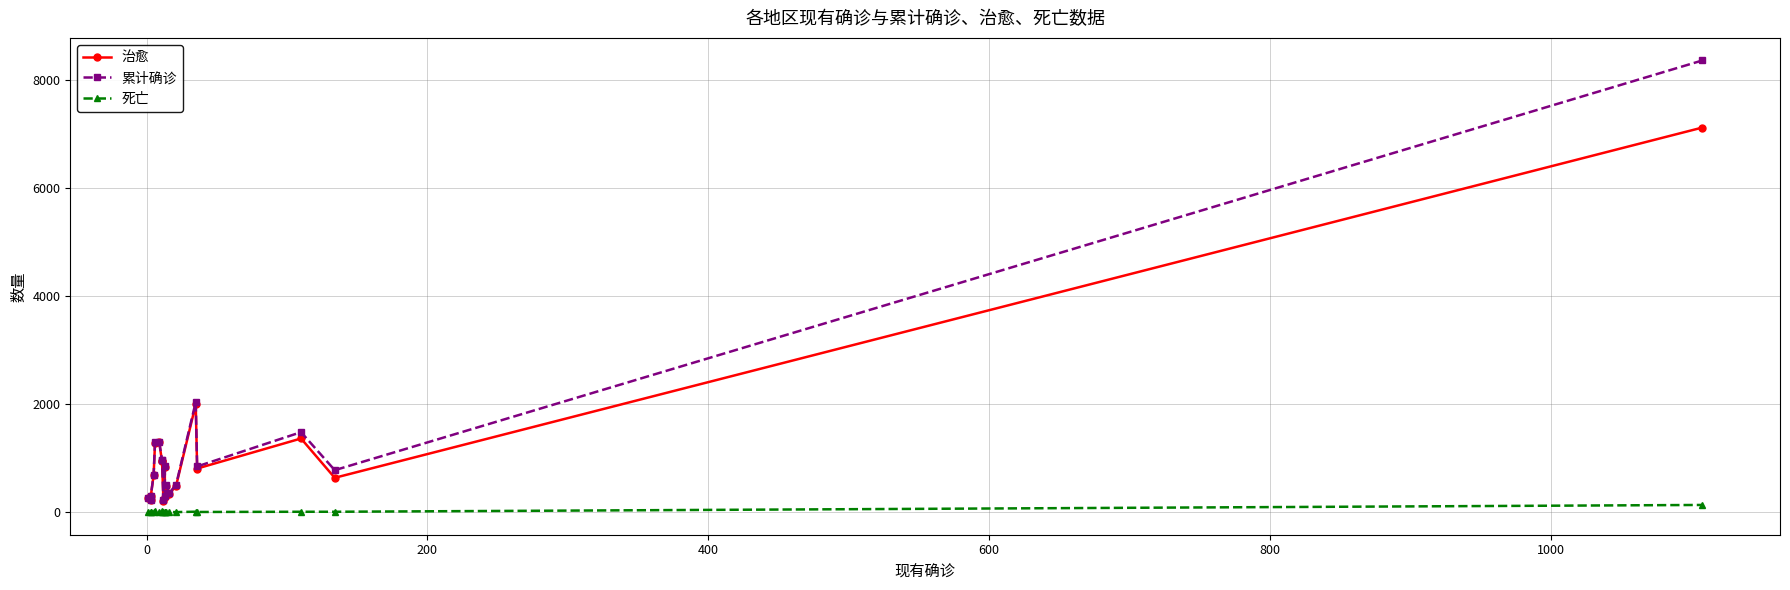

Reading left to right, extract all data points from this chart.

治愈: 261	221	298	679	1270	1290	941	937	213	841	287	487	335	485	1993	806	1362	635	7112
累计确诊: 264	224	304	684	1298	1300	961	961	227	861	302	504	352	507	2036	845	1479	776	8353
死亡: 2	0	3	0	22	1	9	13	2	7	2	3	1	1	8	3	7	7	133